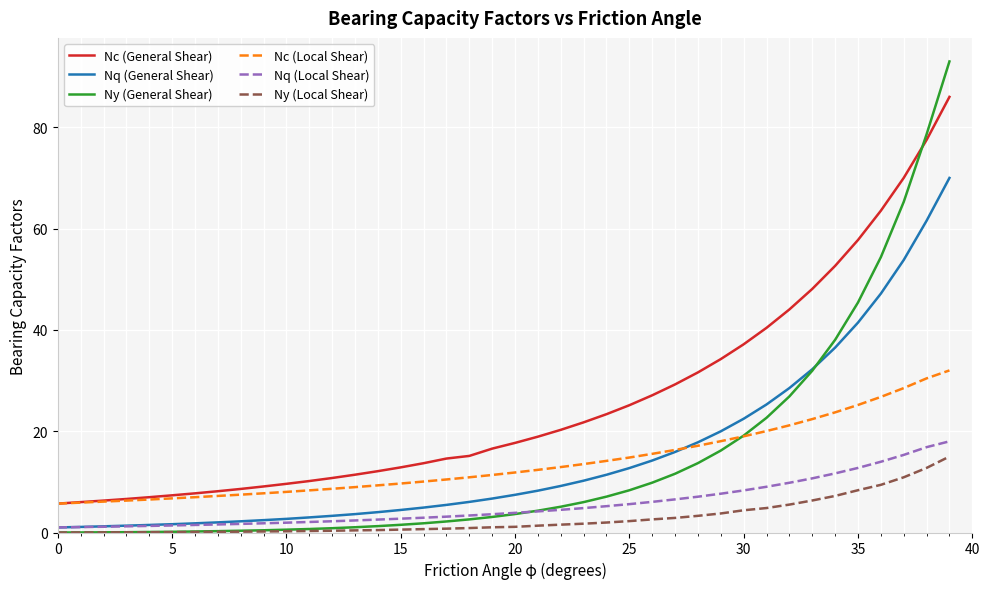

Which series has the largest range (max minus min)?

Ny (General Shear)